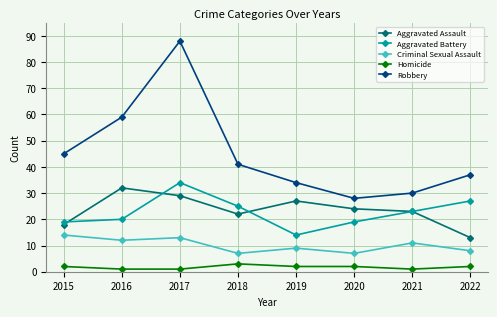

What is the approximate value of Criminal Sexual Assault at 2022?

8